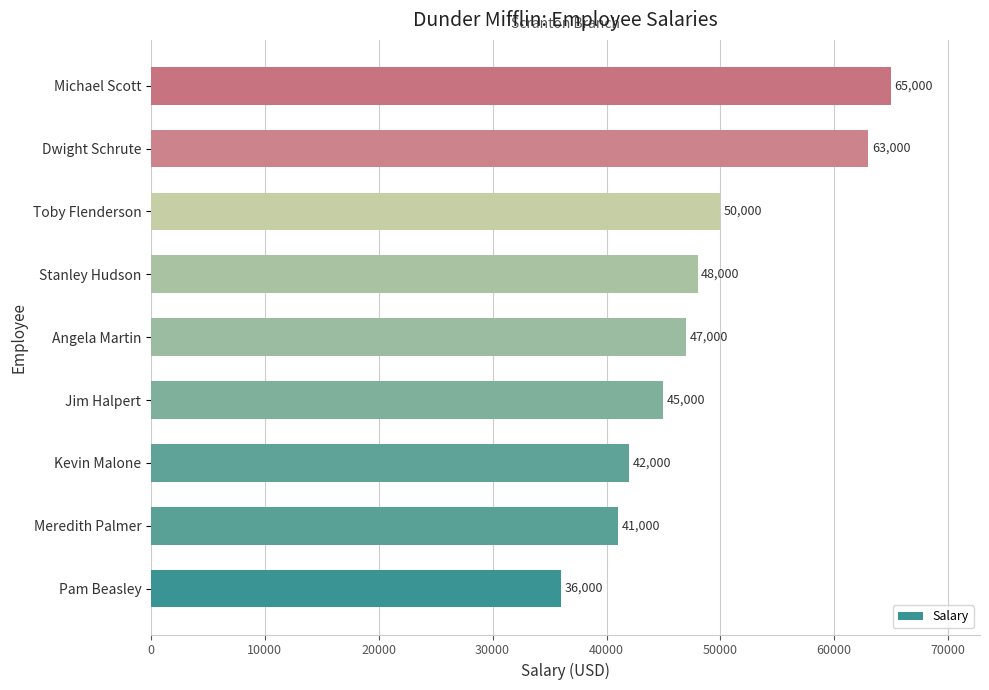

What is the average value?

48556